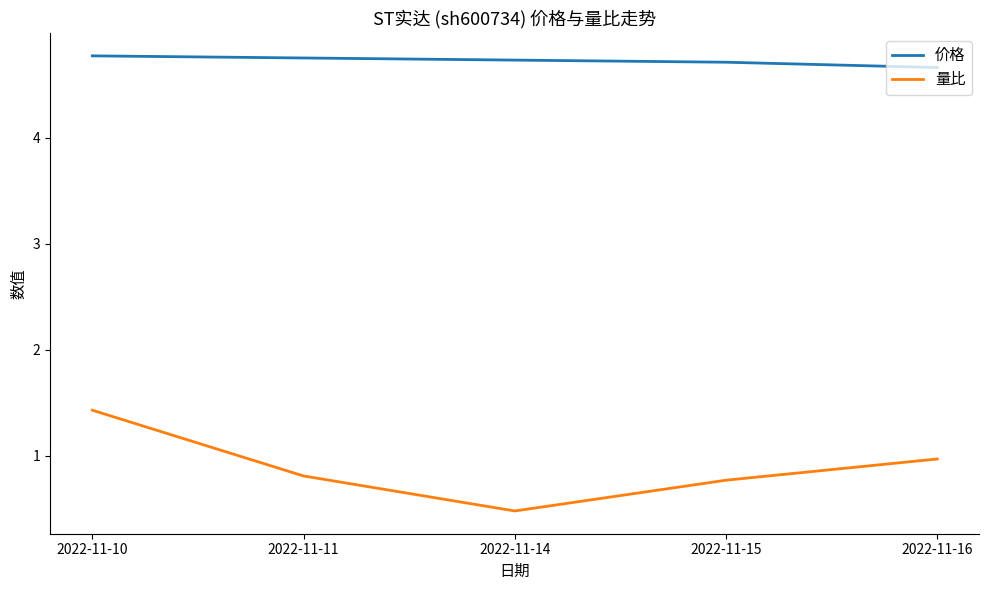

At which category is the sum across all series the highest?

2022-11-10